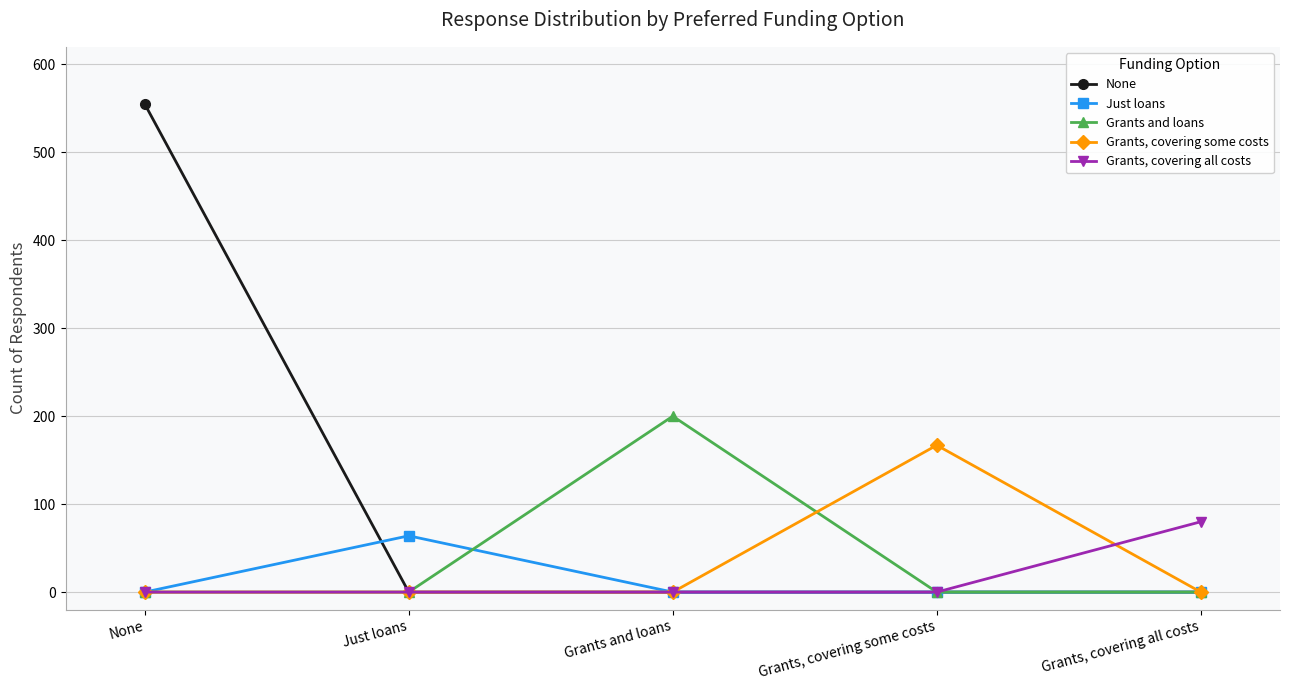

Is it true that Grants, covering all costs equals 0 at Grants, covering some costs?

True